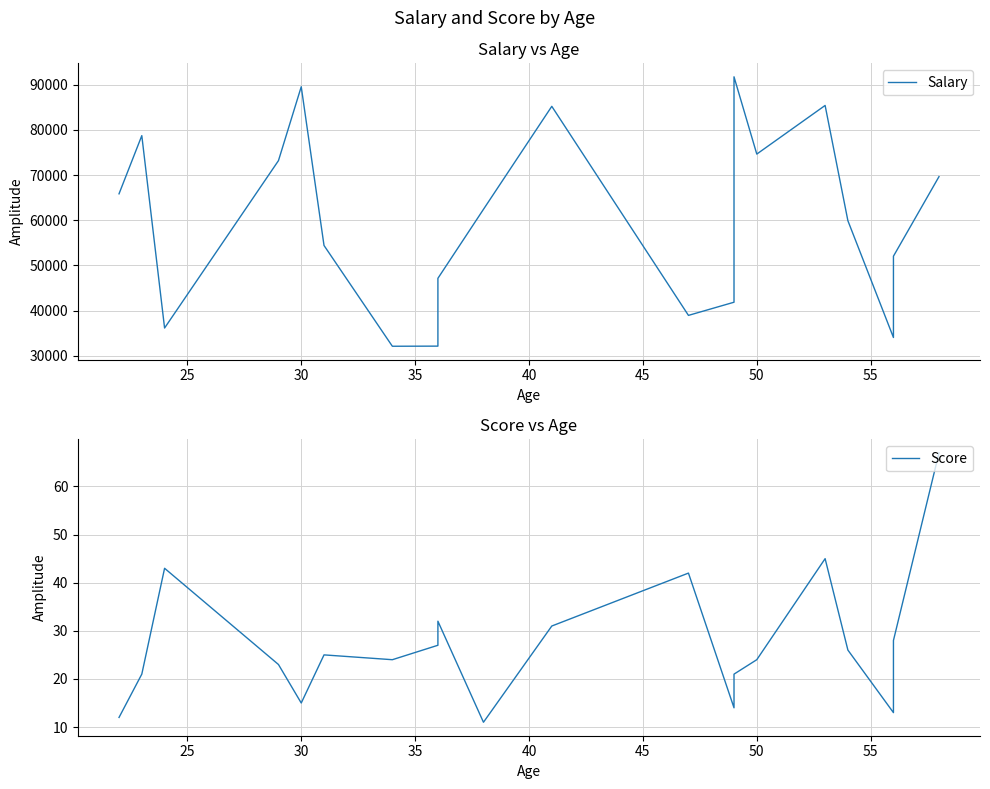

What are all the series names shown in the legend?

Salary, Score